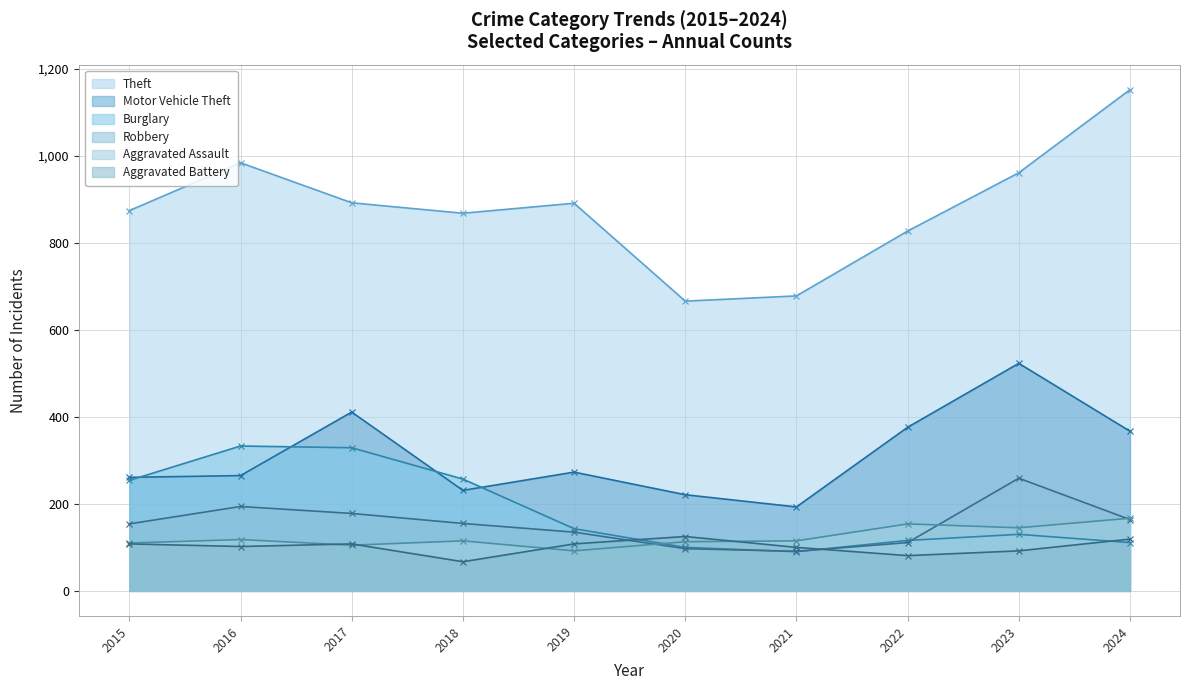

What is the value of the Motor Vehicle Theft point at the 2nd from the left?

265